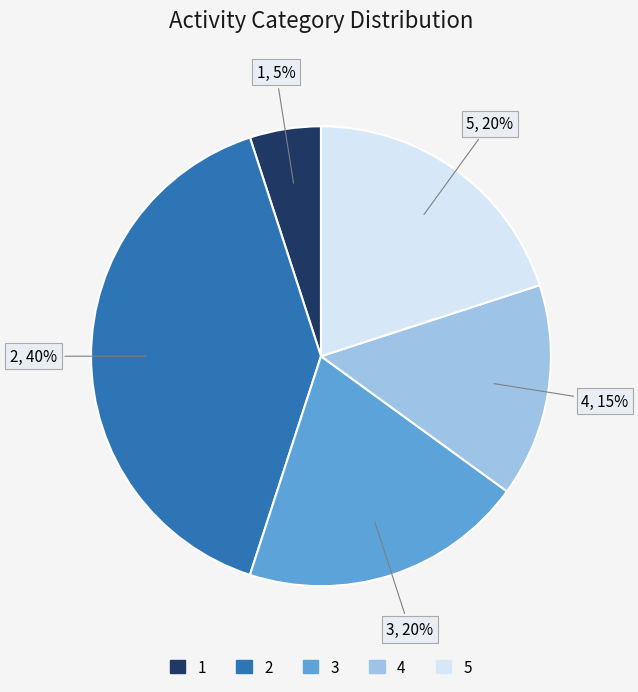

Does 1 represent more than half of the total?

No